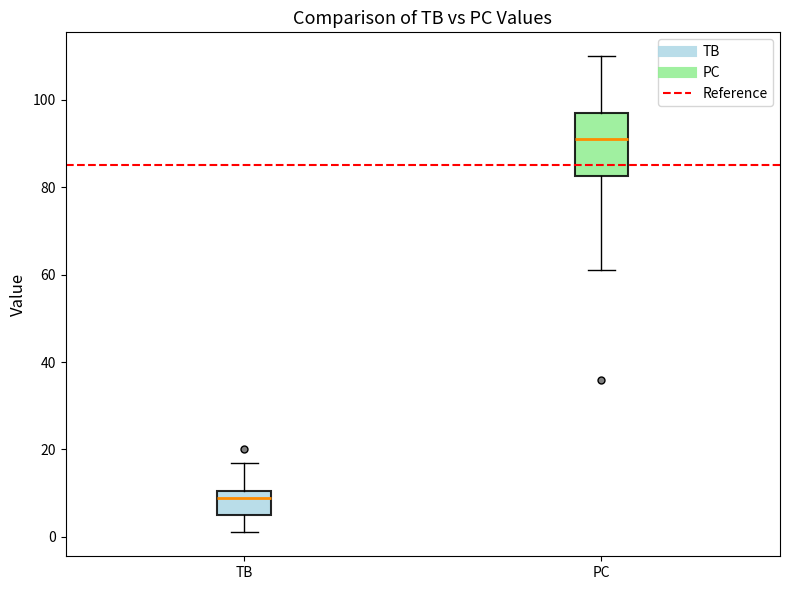

Comparing the boxes themselves (not the whiskers), which one is the tallest?

PC